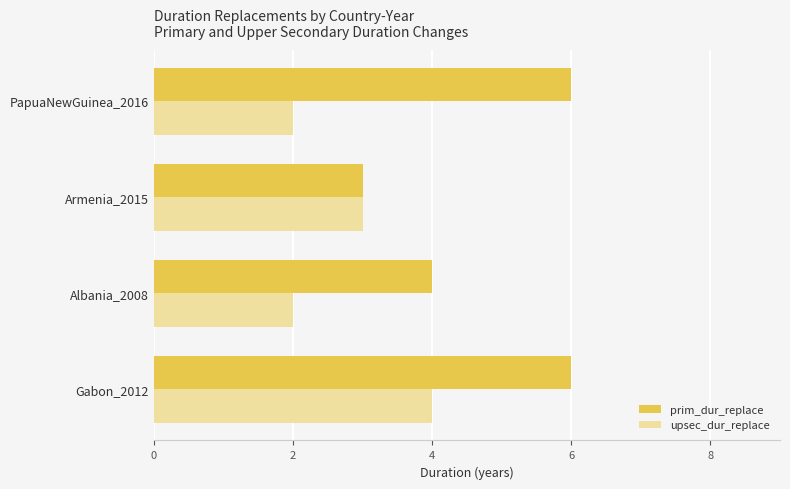

What is the average value of the prim_dur_replace series?

5